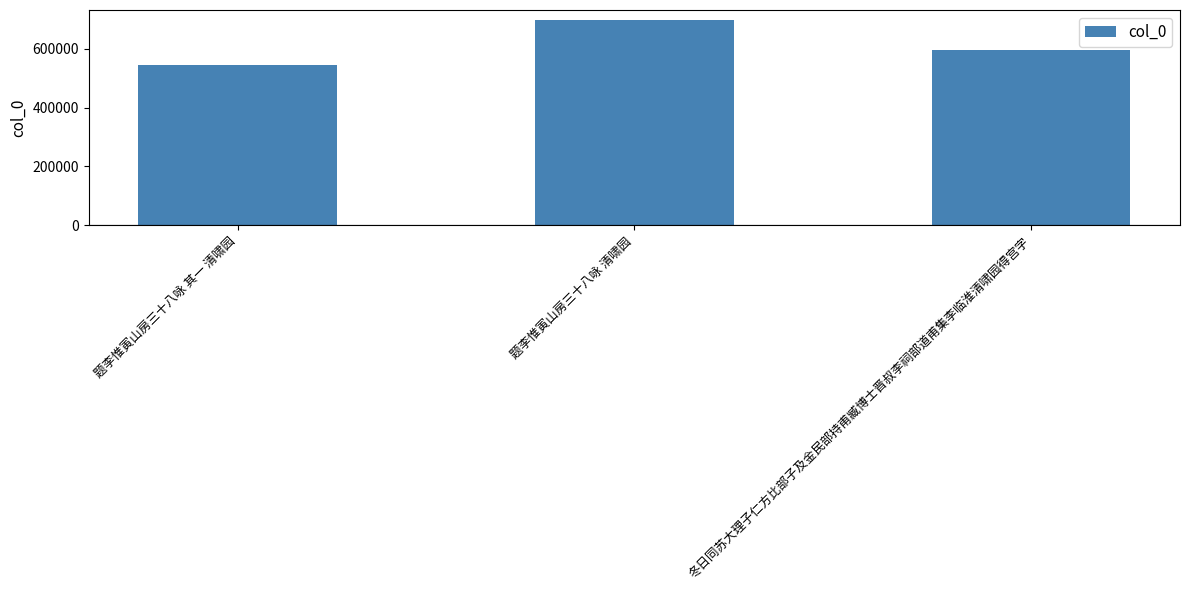

Reading right to left, extract all data points from this chart.

冬日同苏大理子仁方比部子及金民部持甫臧博士晋叔李祠部道甫集李临淮清啸园得宫字=594467	题李惟寅山房三十八咏 清啸园=697319	题李惟寅山房三十八咏 其一 清啸园=546064